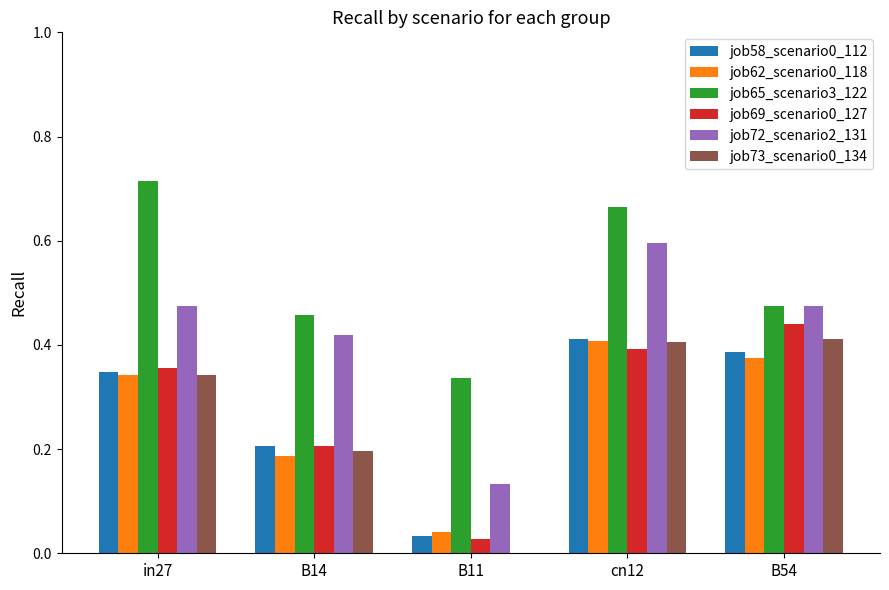

The job62_scenario0_118 series shows 0.1 at B54. True or false?

False